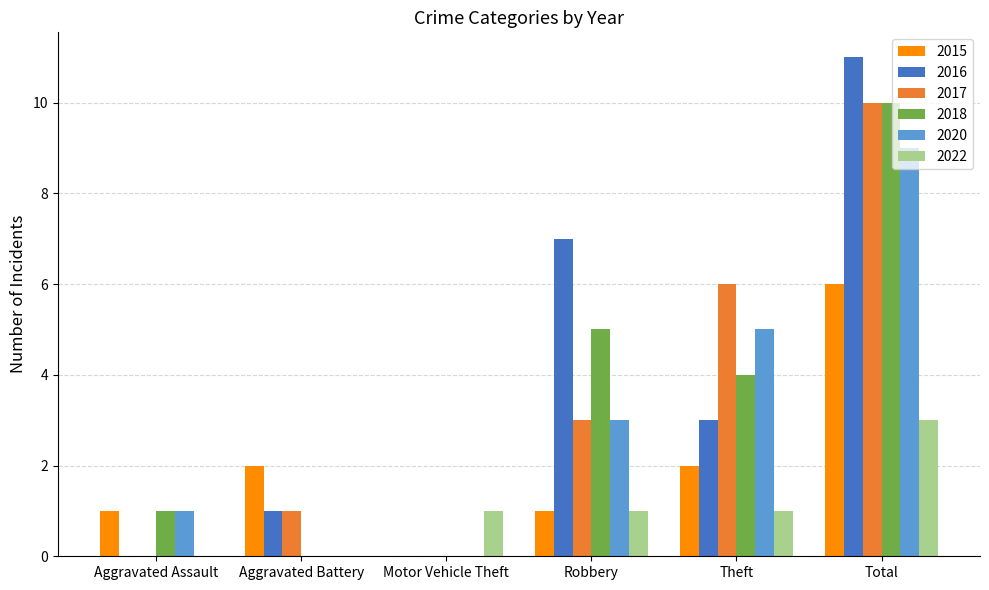

At which category is the sum across all series the highest?

Total